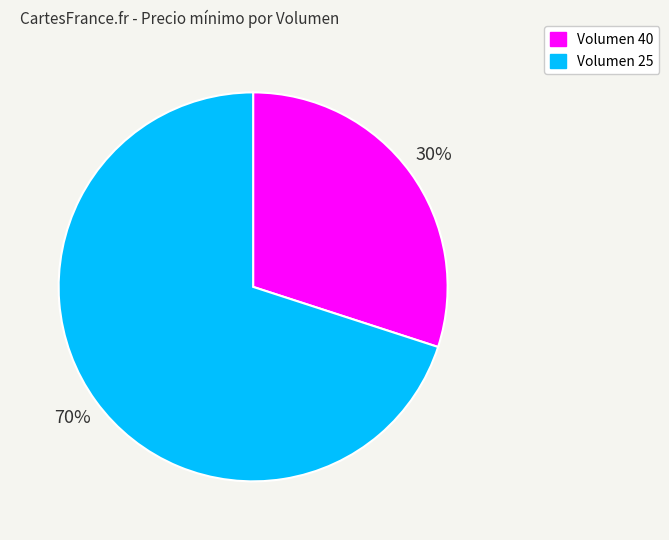

What percentage is the Volumen 25 slice, to the nearest percent?

70%